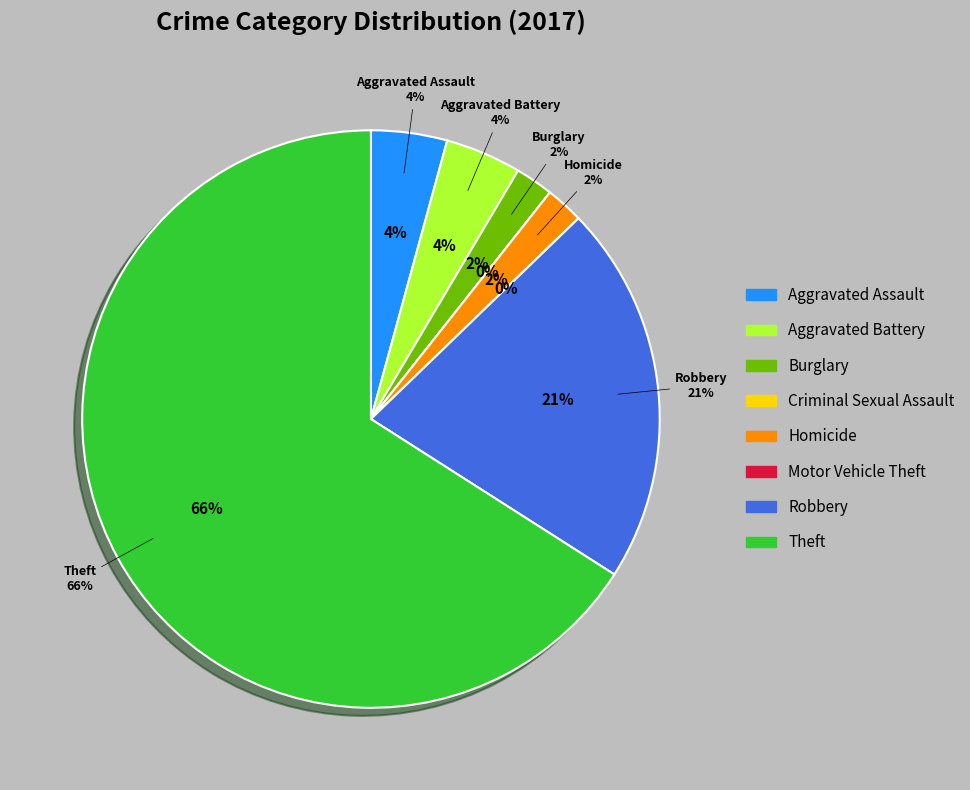

Which slice represents more than half of the pie?

Theft